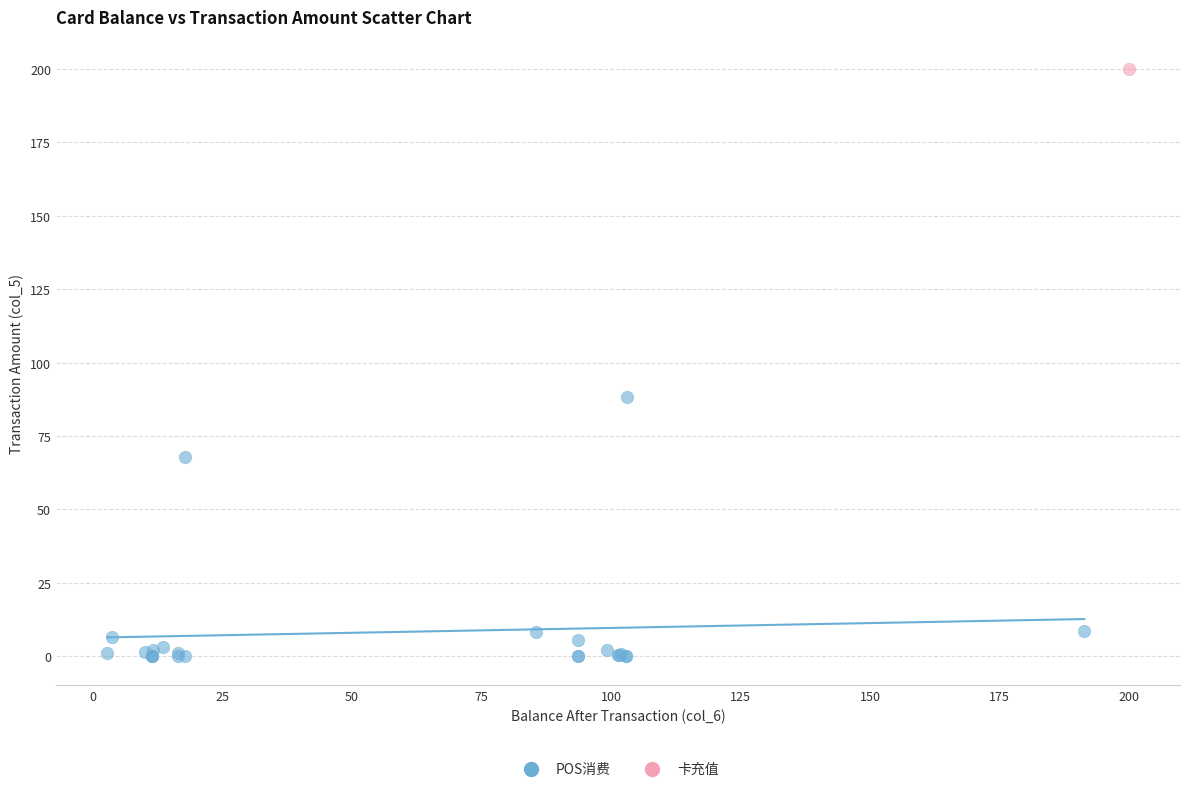

What are all the series names shown in the legend?

POS消费, 卡充值